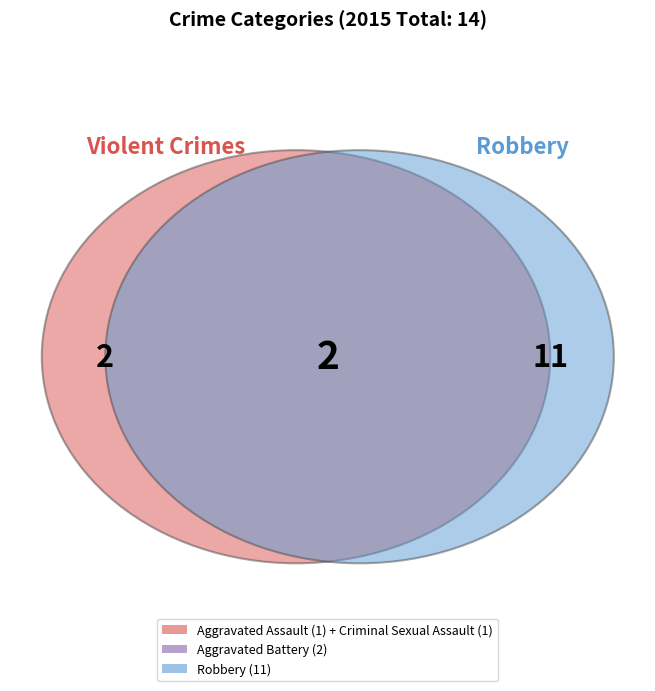

What portion of the pie excludes Criminal Sexual Assault?

93.3%